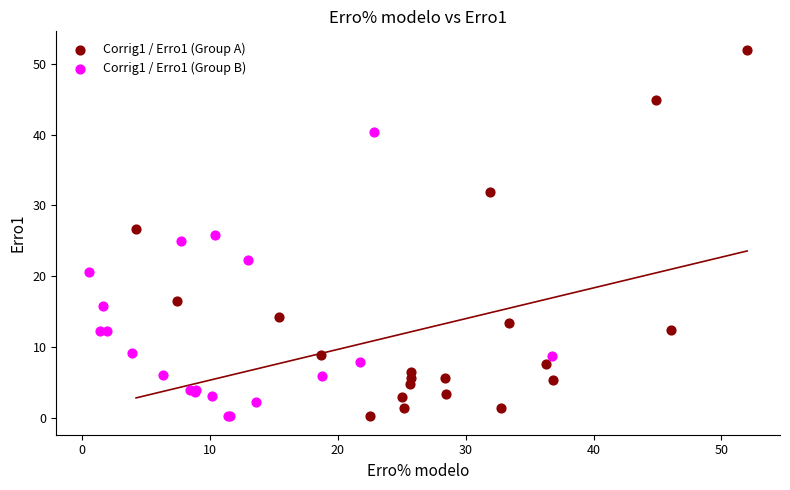

Which series reaches the maximum Y coordinate?

Corrig1 / Erro1 (Group A)